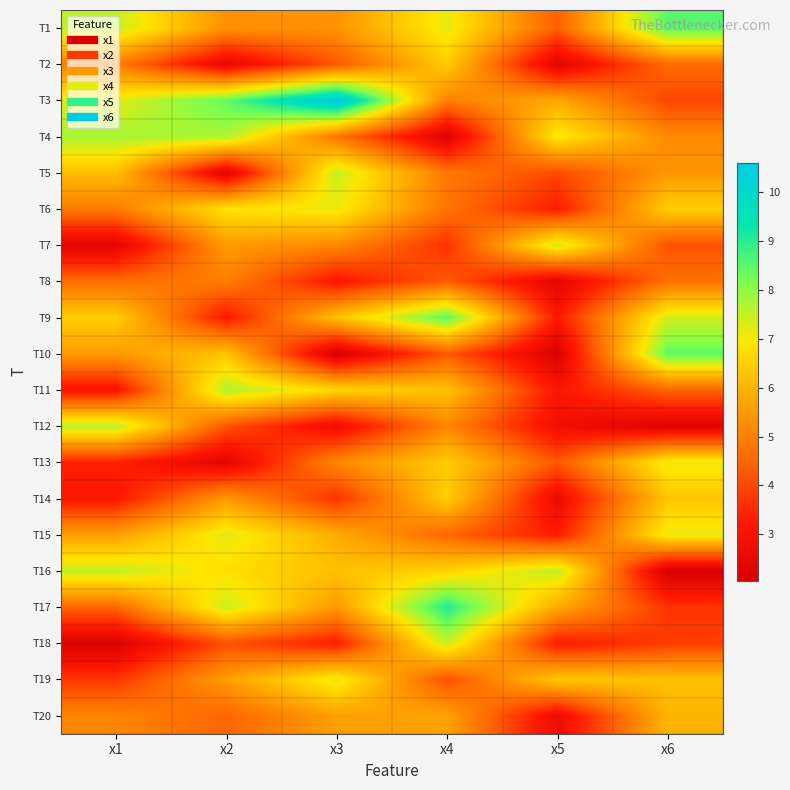

At how many categories does at least one series exceed 4?

6